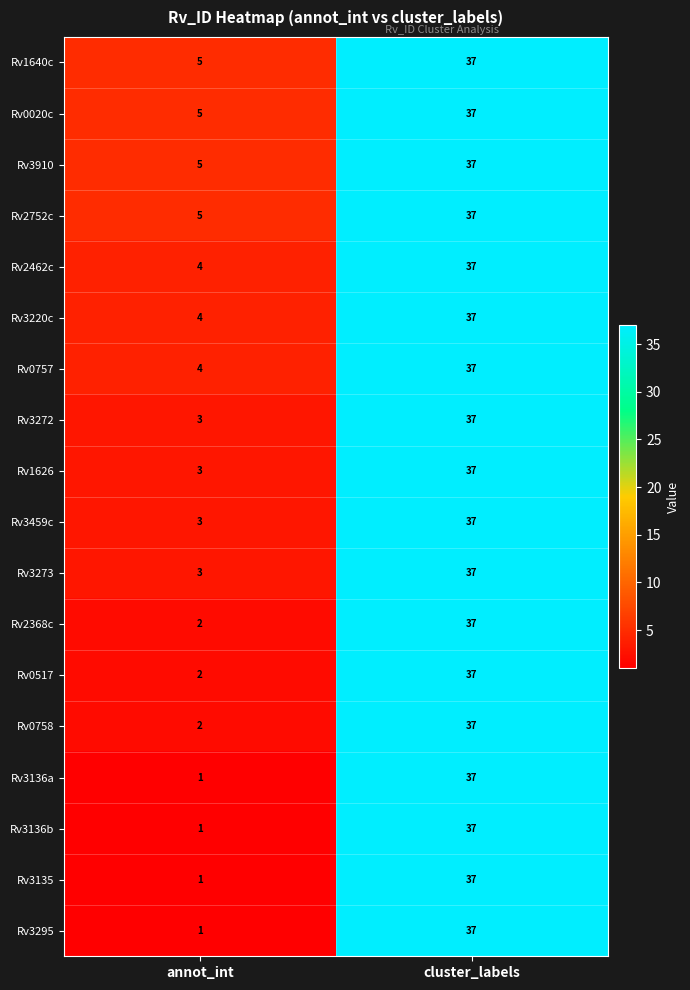

The Rv0757 series shows 6 at annot_int. True or false?

False